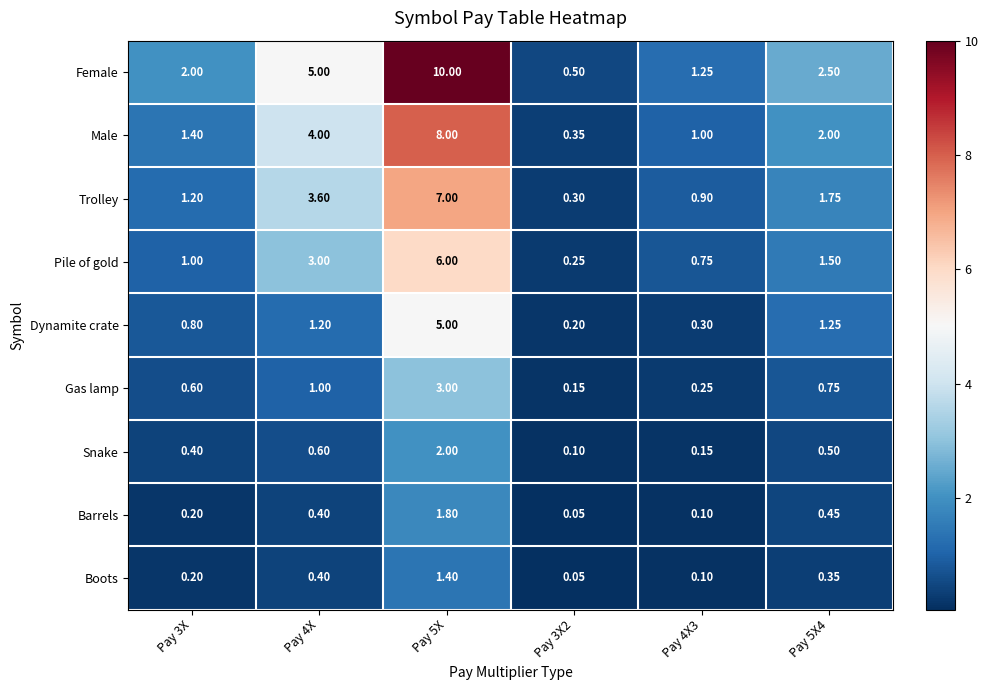

At which category is the sum across all series the highest?

Pay 5X